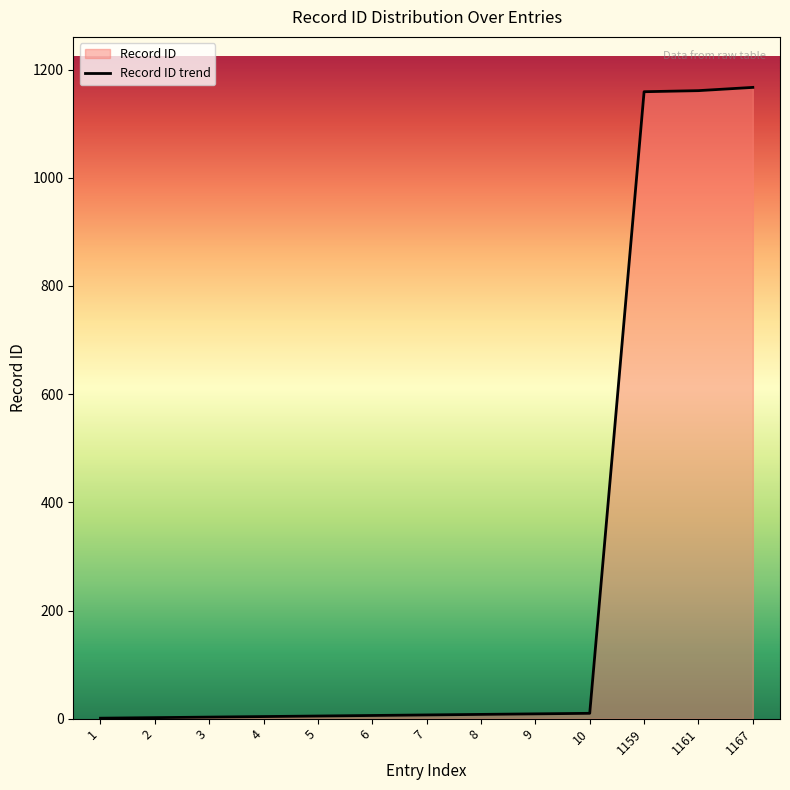

What is the value of the 13th point from the left?

1167